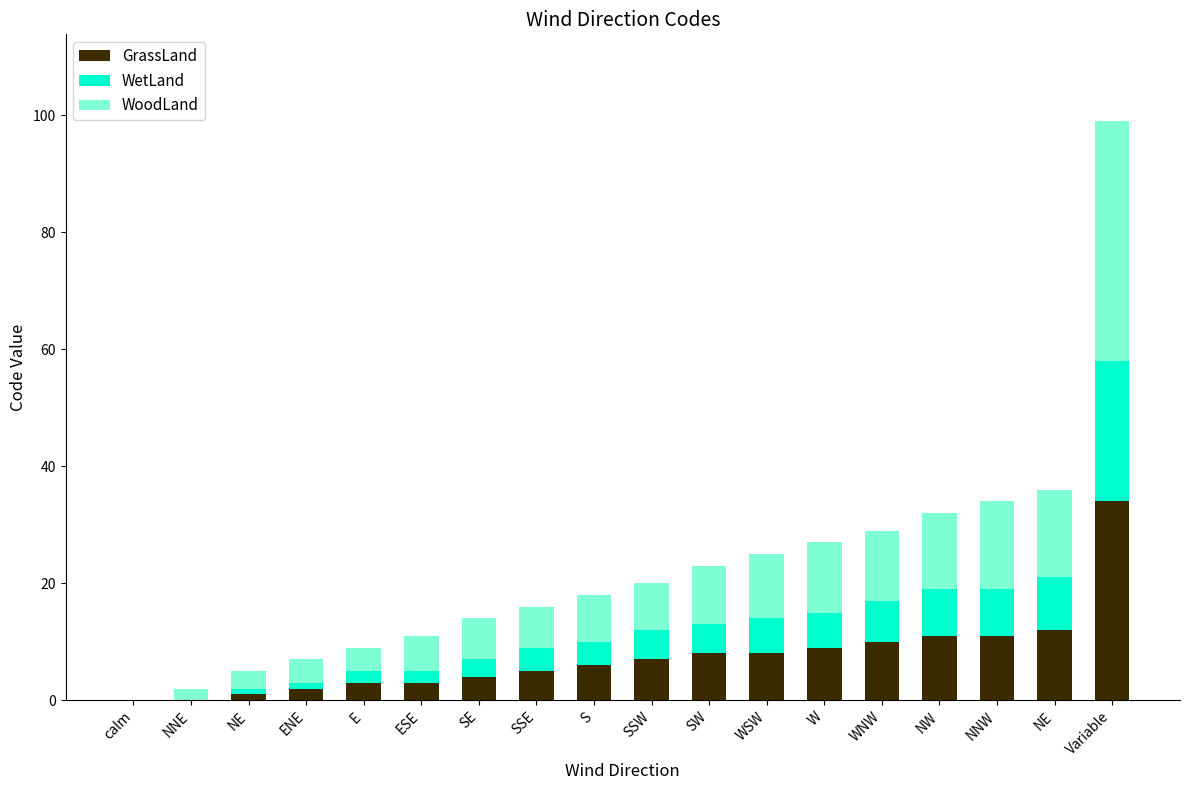

List the series in order of their overall mean, lowest first.

WetLand, GrassLand, WoodLand